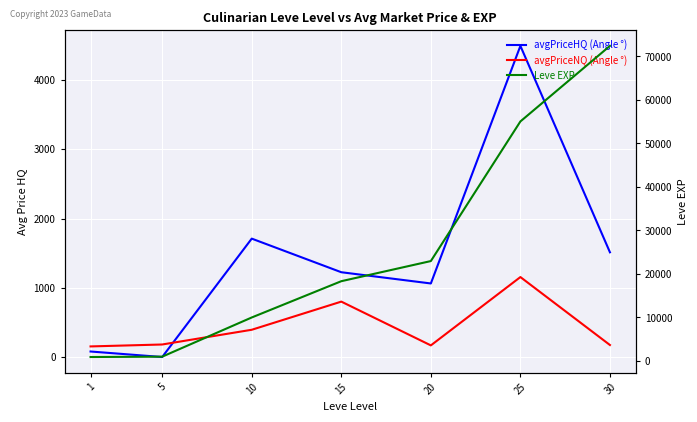

Does the chart display data point markers on the line(s)?

No